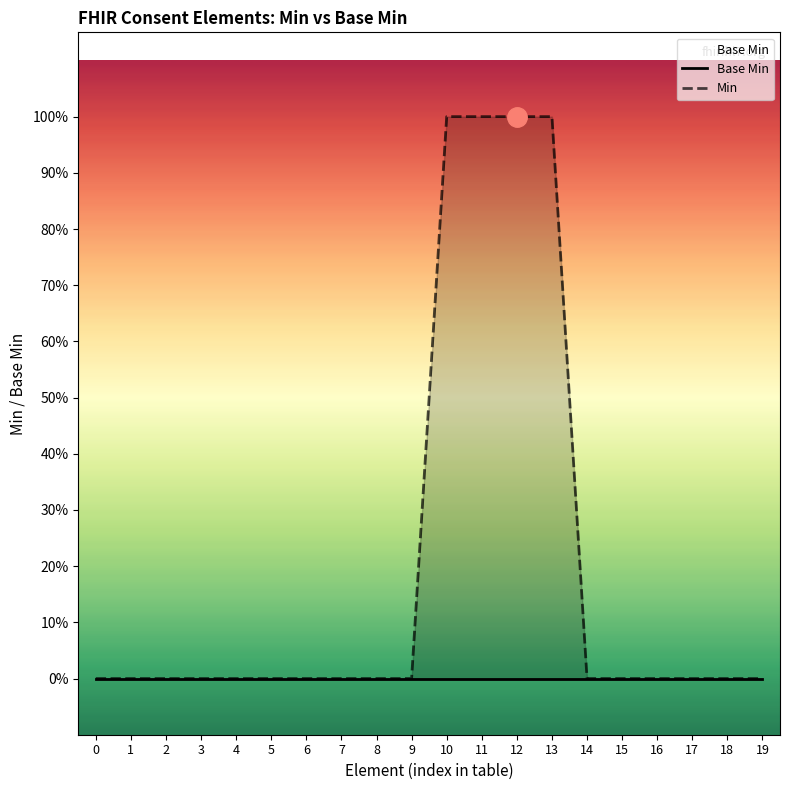

True or false: Min has a value of 1 at 6.

False